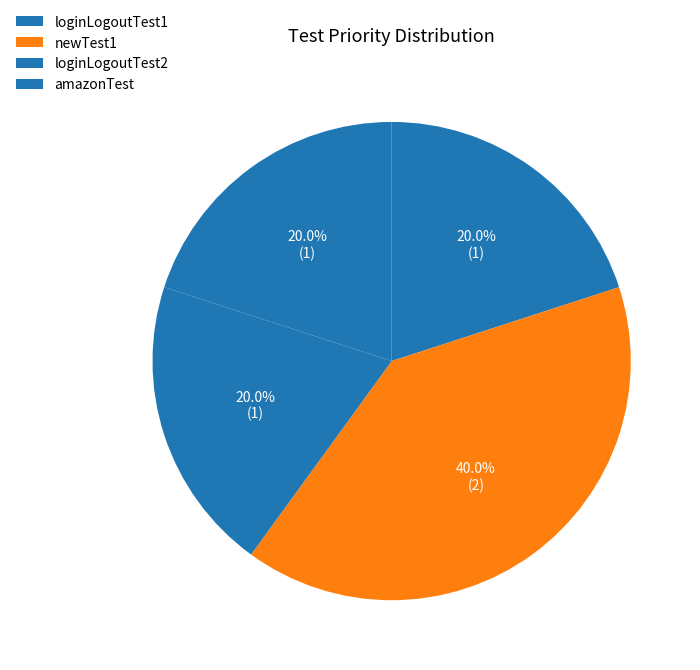

Rank the categories by value from lowest to highest.

loginLogoutTest1, loginLogoutTest2, amazonTest, newTest1